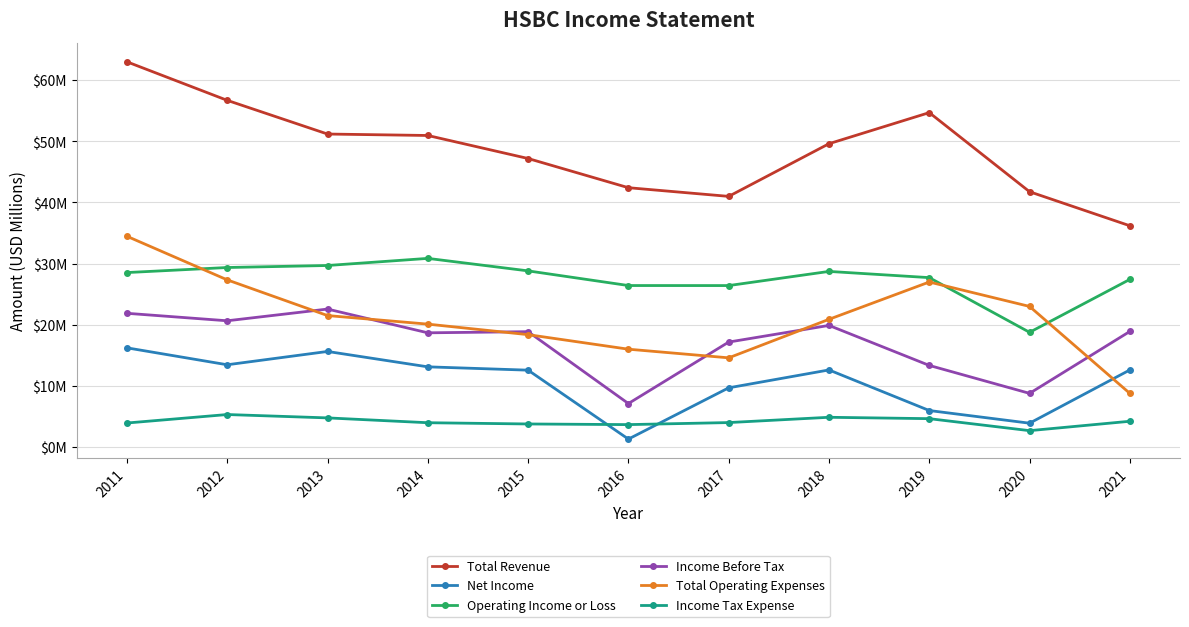

True or false: Total Operating Expenses and Net Income cross at least once.

True